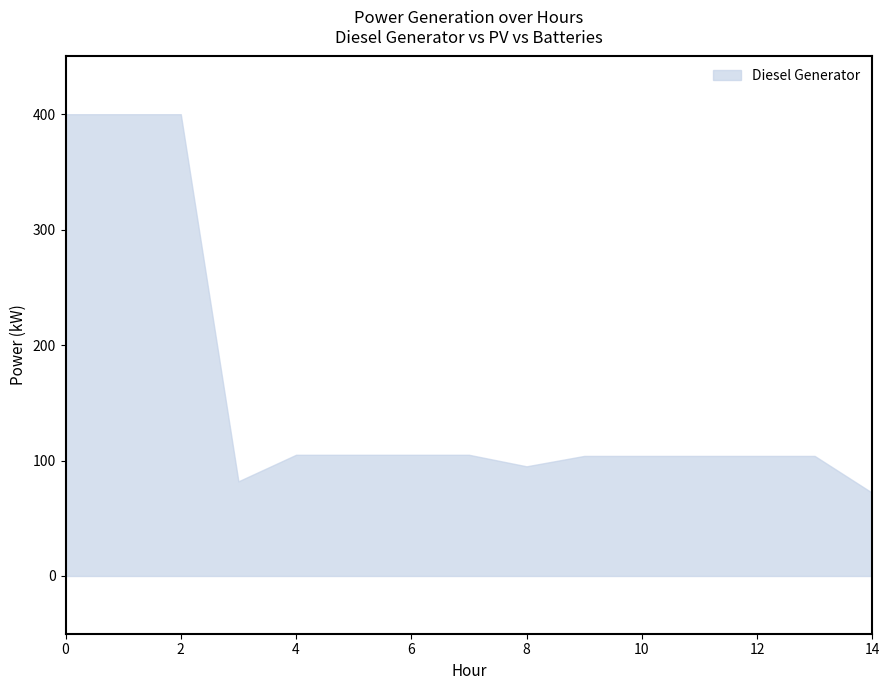

How many lines are shown in the chart?

1